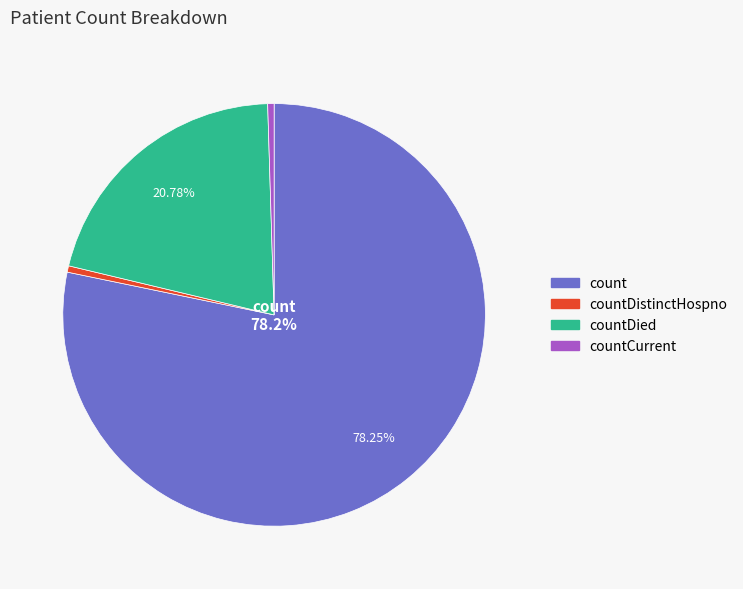

Is there a majority slice in this chart?

Yes